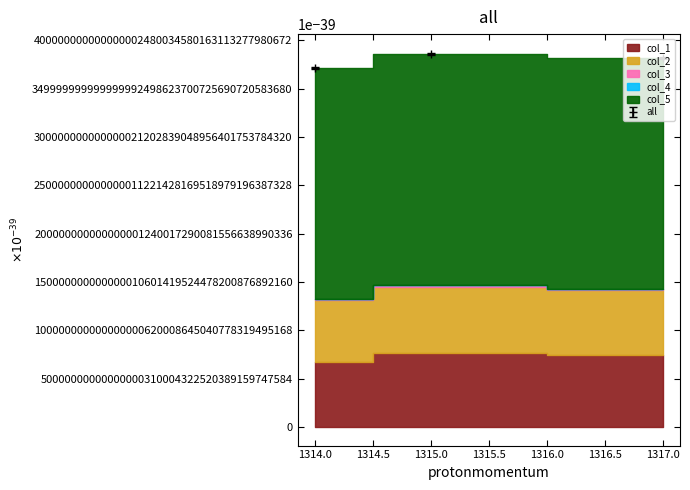

Rank the series by their maximum value, from highest to lowest.

col_5, col_1, col_2, col_3, col_4